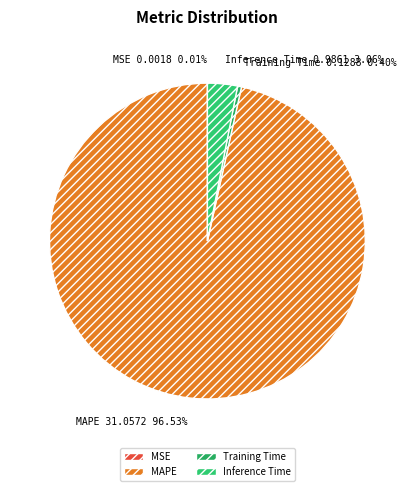

Does any single category account for the majority?

Yes